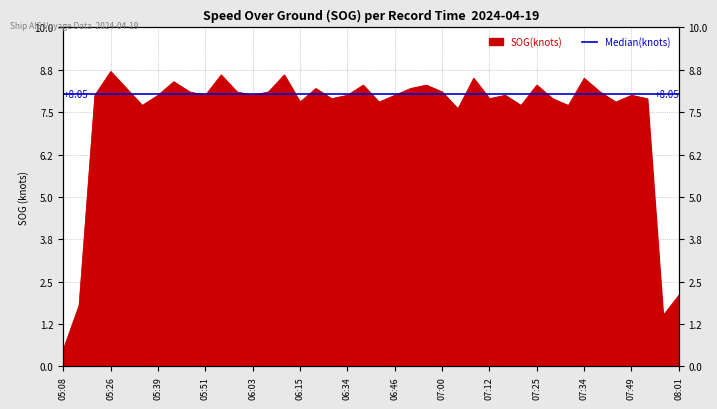

At which category does the data reach its first local valley?

05:33